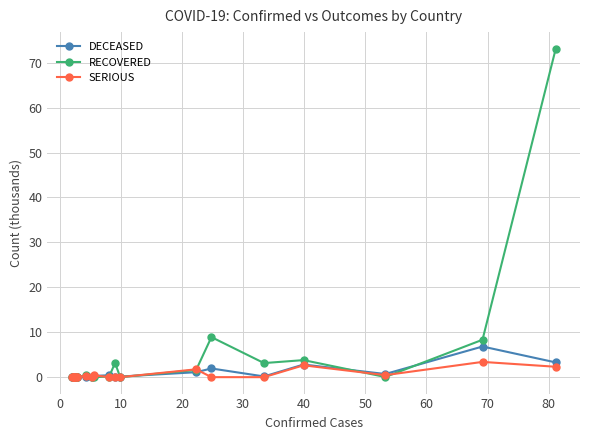

What is the highest value of the SERIOUS series?

3.4